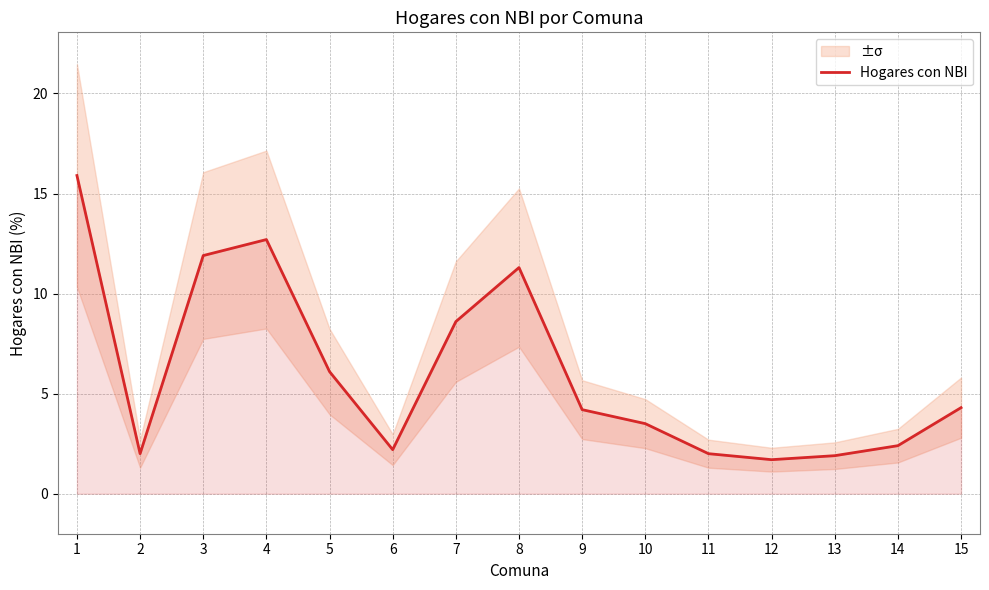

Rank the categories by value from lowest to highest.

12, 13, 2, 11, 6, 14, 10, 9, 15, 5, 7, 8, 3, 4, 1